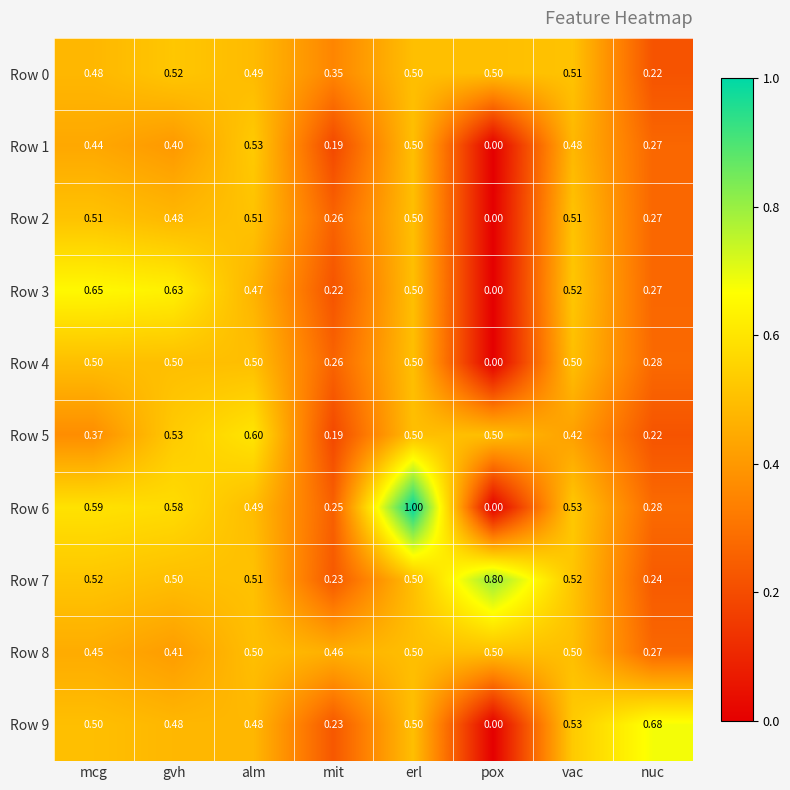

At which label is Row 7 closest to 0?

mit